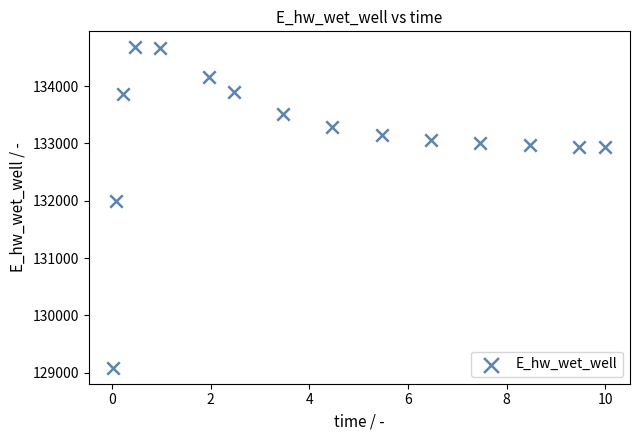

What is the range of X values (max minus min)?

10.0